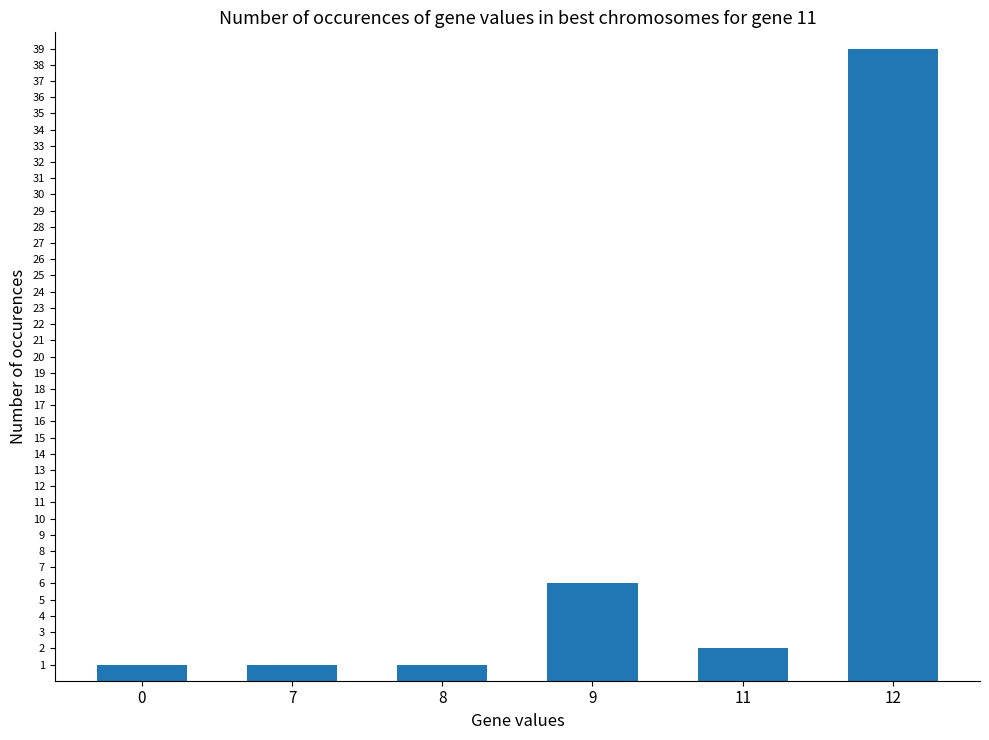

Reading left to right, list all the values displayed in this chart.

0=1	7=1	8=1	9=6	11=2	12=39